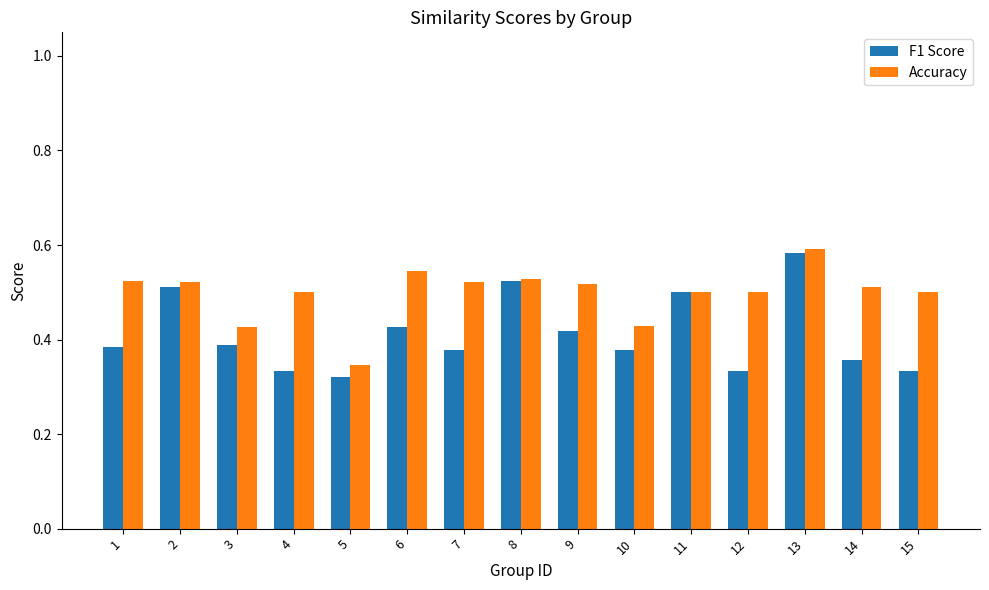

At which label is F1 Score closest to 0?

5